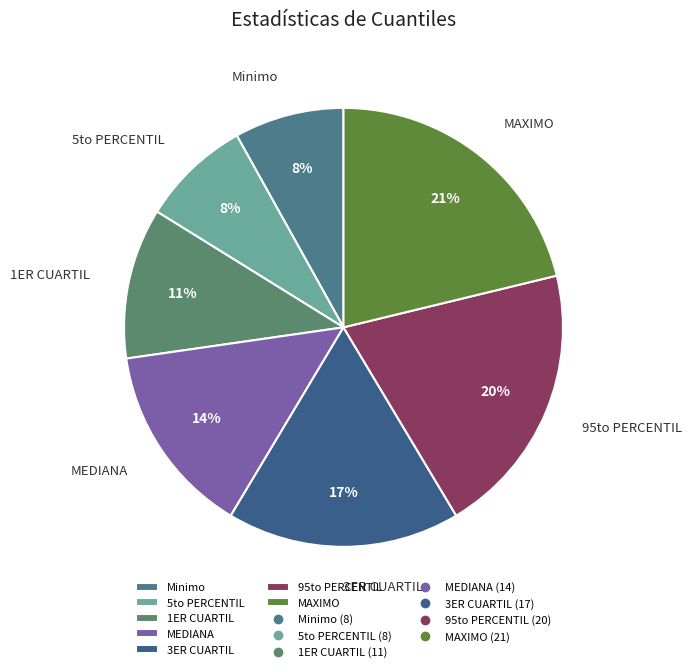

To the nearest percent, what percentage of the pie is MEDIANA?

14%